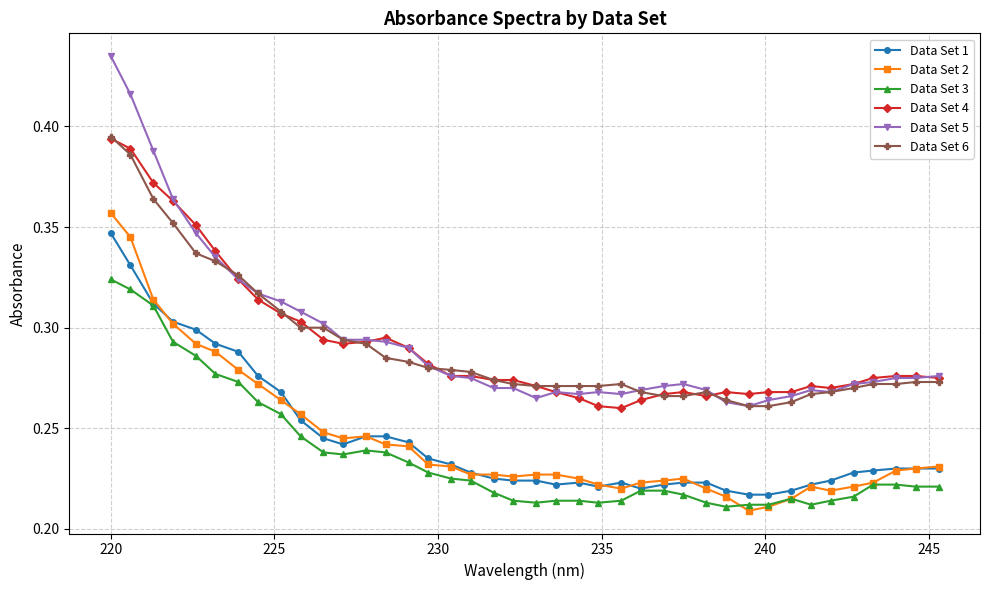

What are all the series names shown in the legend?

Data Set 1, Data Set 2, Data Set 3, Data Set 4, Data Set 5, Data Set 6